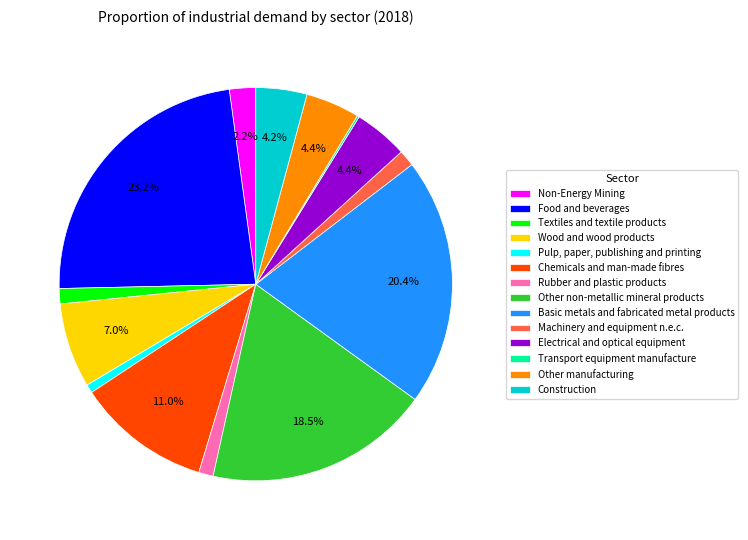

To the nearest percent, what portion does Non-Energy Mining represent?

2%